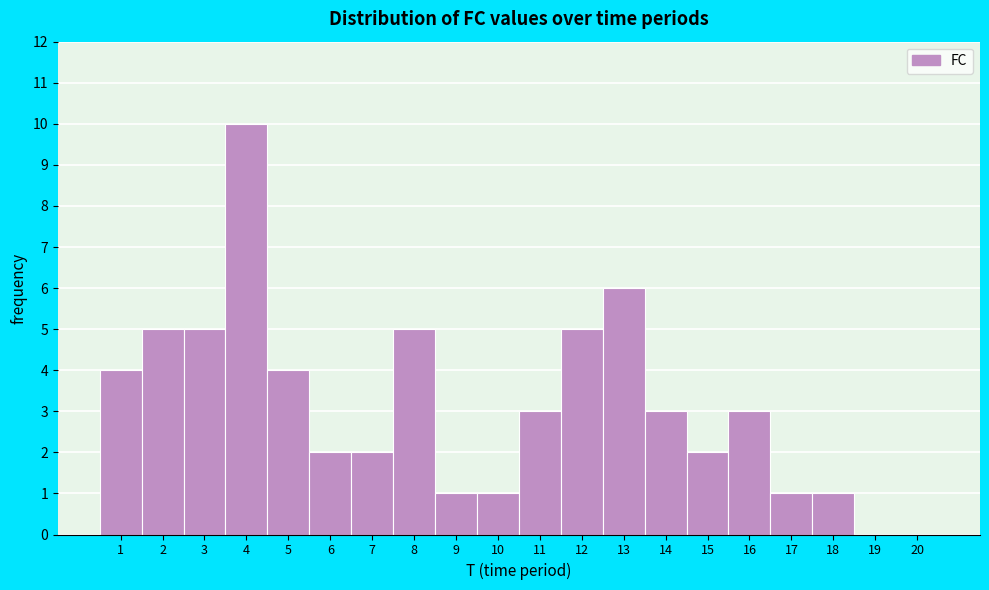

Over which range of the x-axis is the bar tallest?

3.5 to 4.5